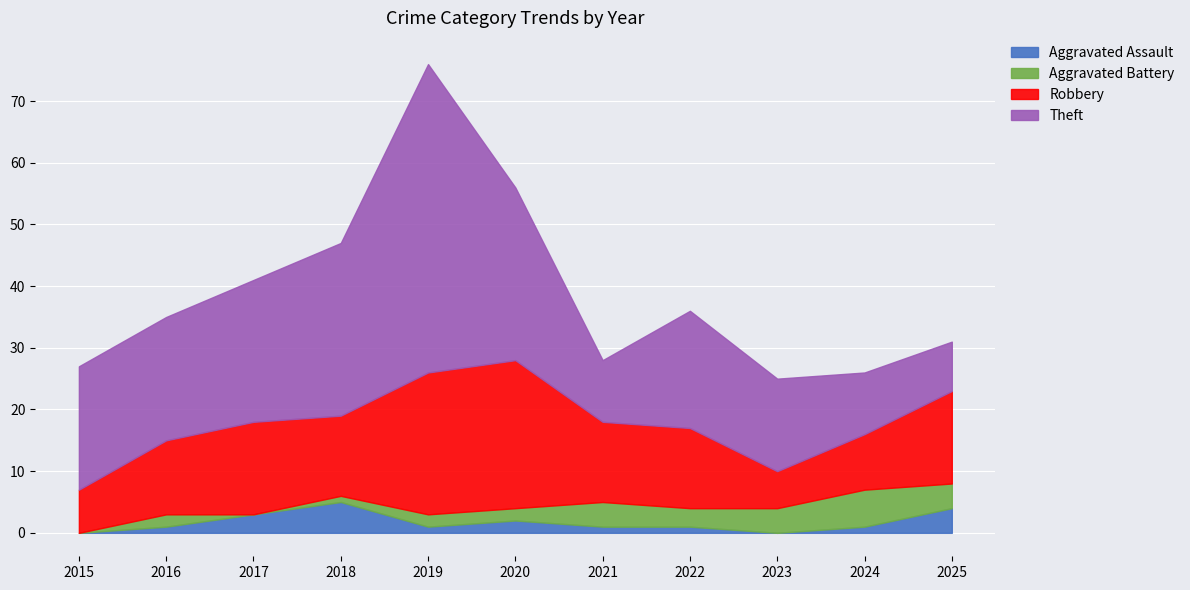

Is it true that Aggravated Assault equals 1 at 2017?

False